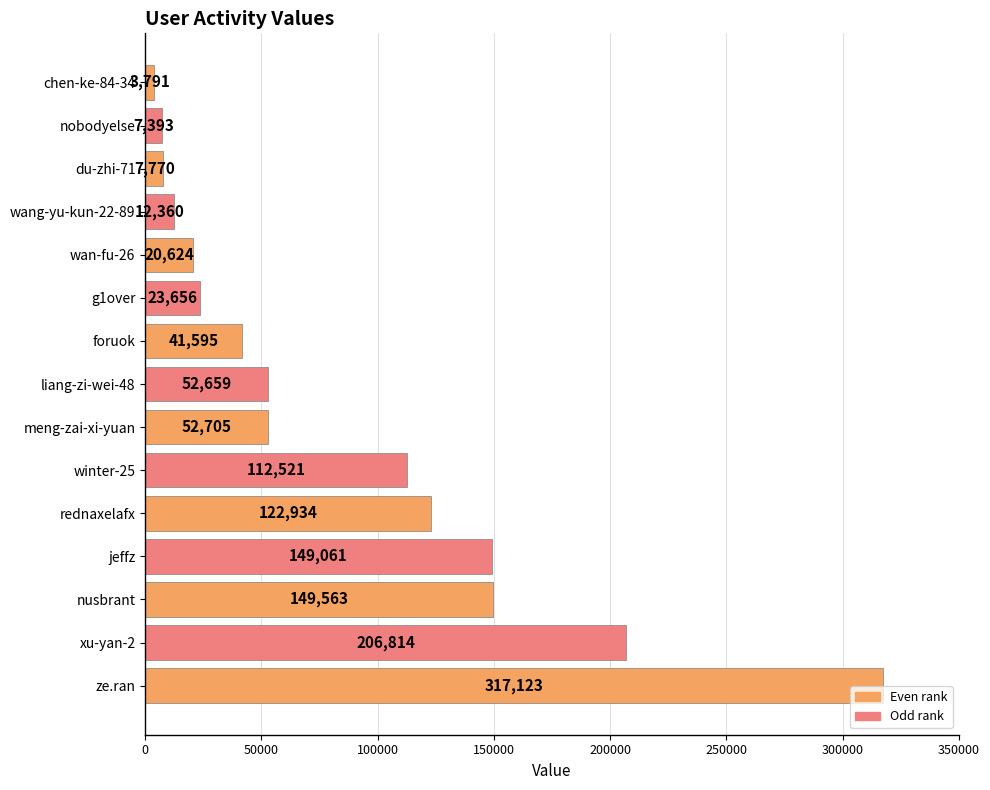

At which label is the value closest to 160457?

nusbrant